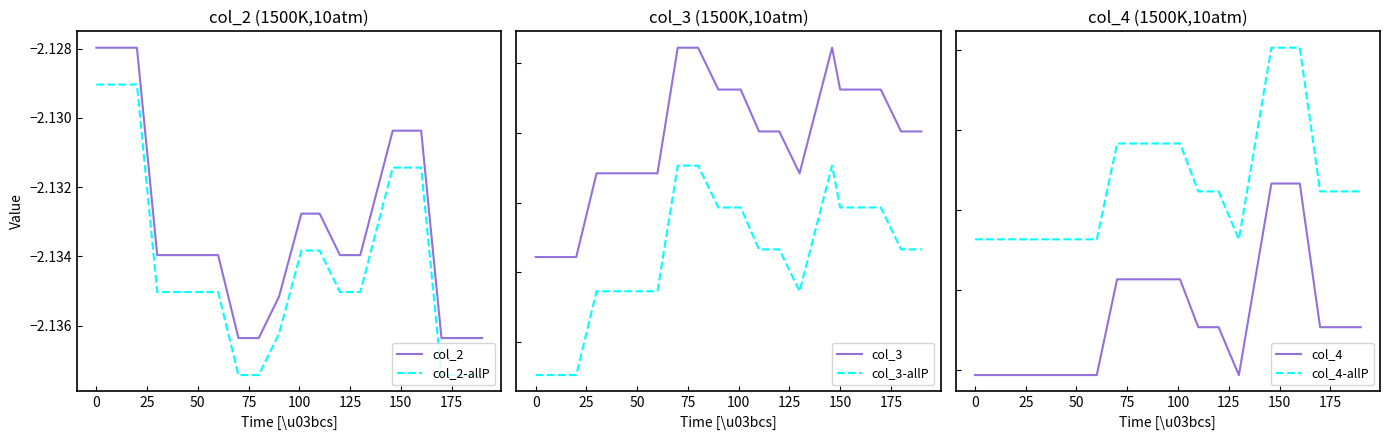

What are all the series names shown in the legend?

col_2, col_2-allP, col_3, col_3-allP, col_4, col_4-allP